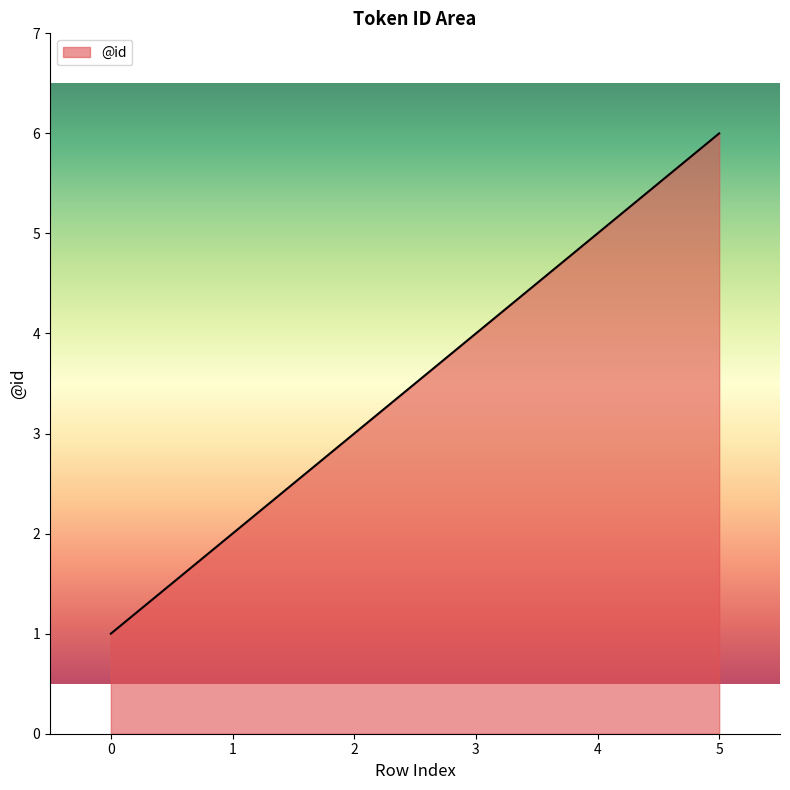

What is the difference between the maximum and second lowest values?

4